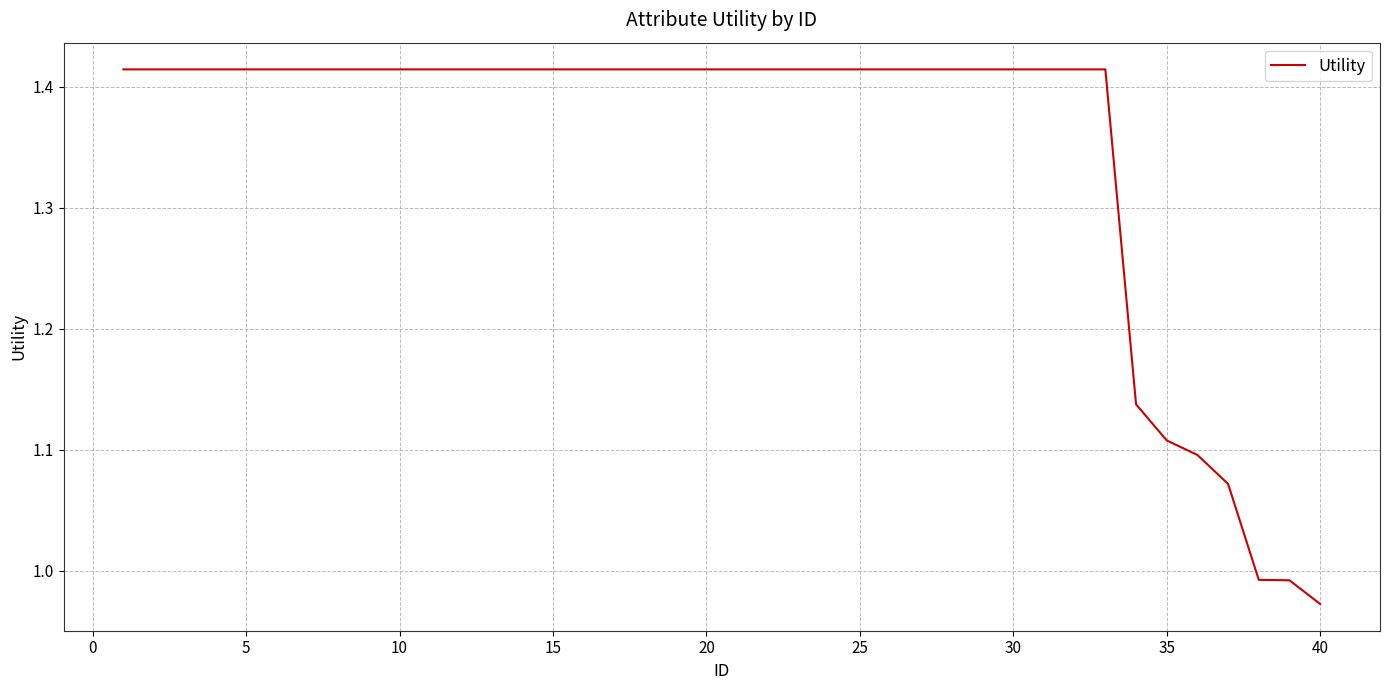

What is the difference between the maximum and minimum values?

0.4